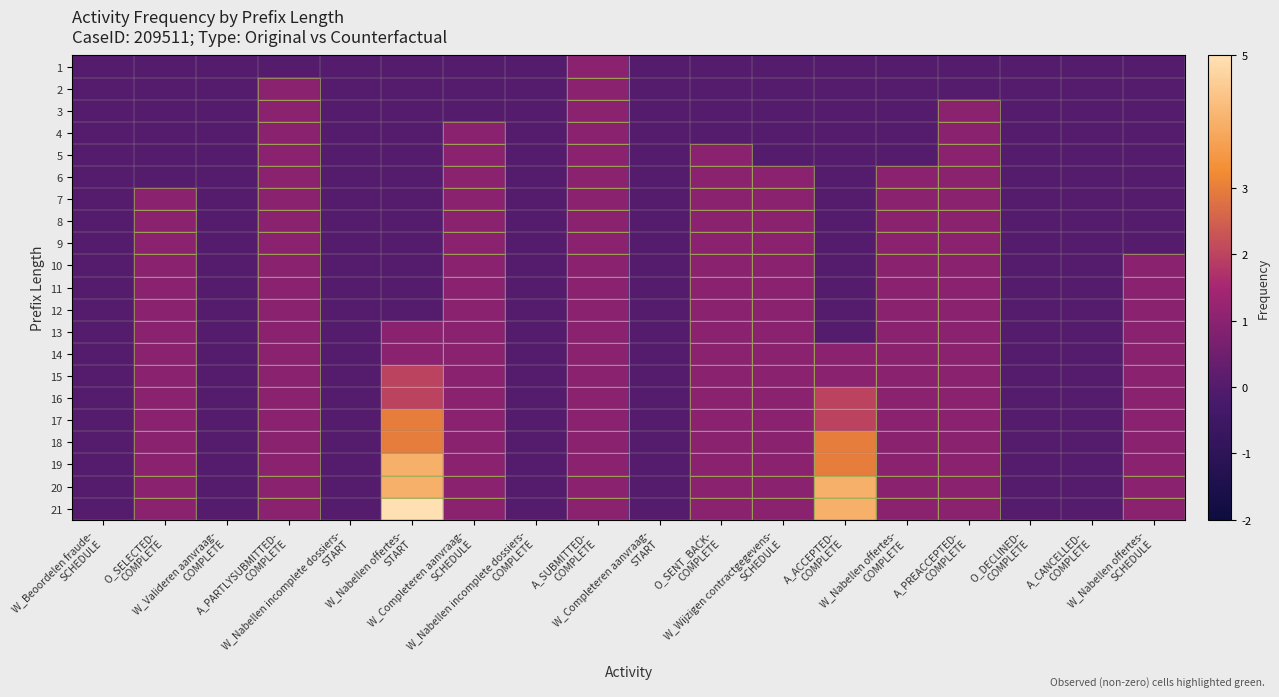

Which has a higher value, W_Wijzigen contractgegevens-
SCHEDULE or A_CANCELLED-
COMPLETE?

W_Wijzigen contractgegevens-
SCHEDULE